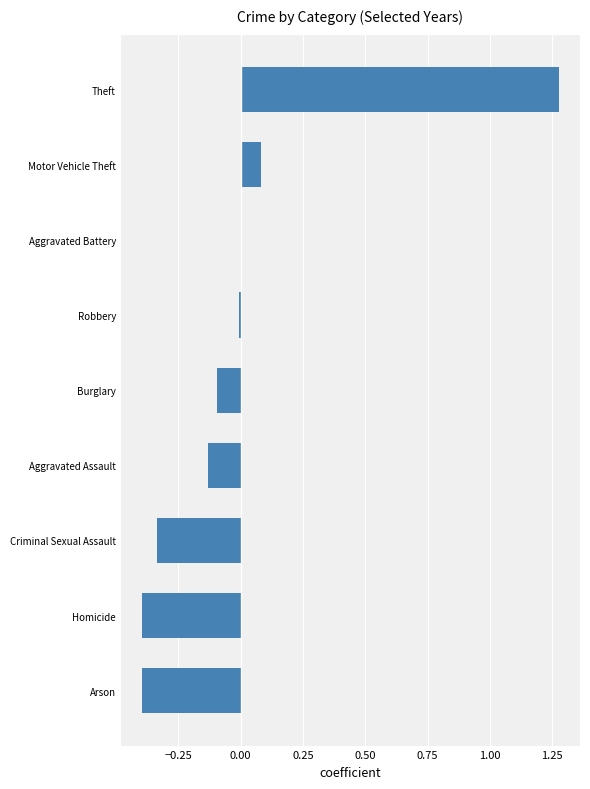

Which label corresponds to the largest value in the chart?

Theft